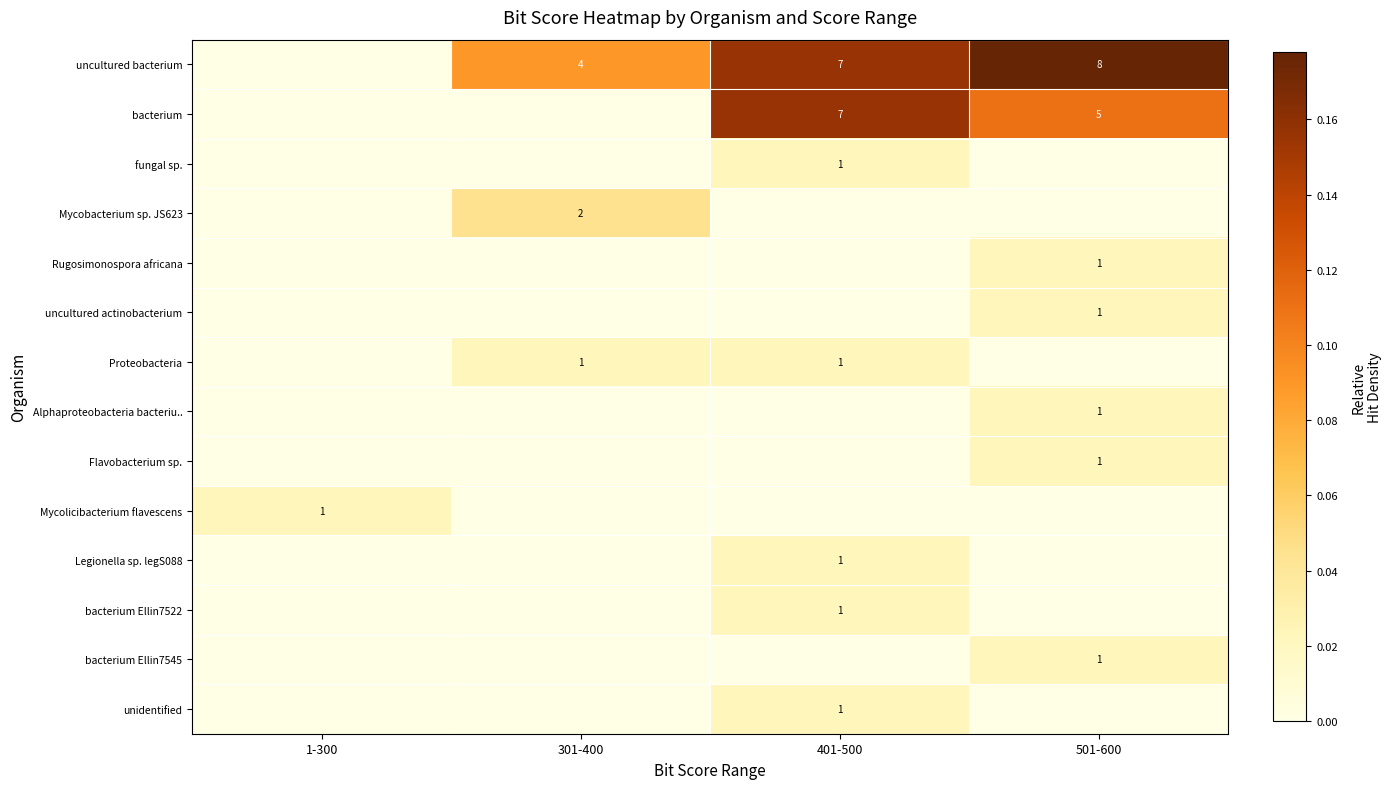

Is it true that uncultured actinobacterium equals 0 at 501-600?

False